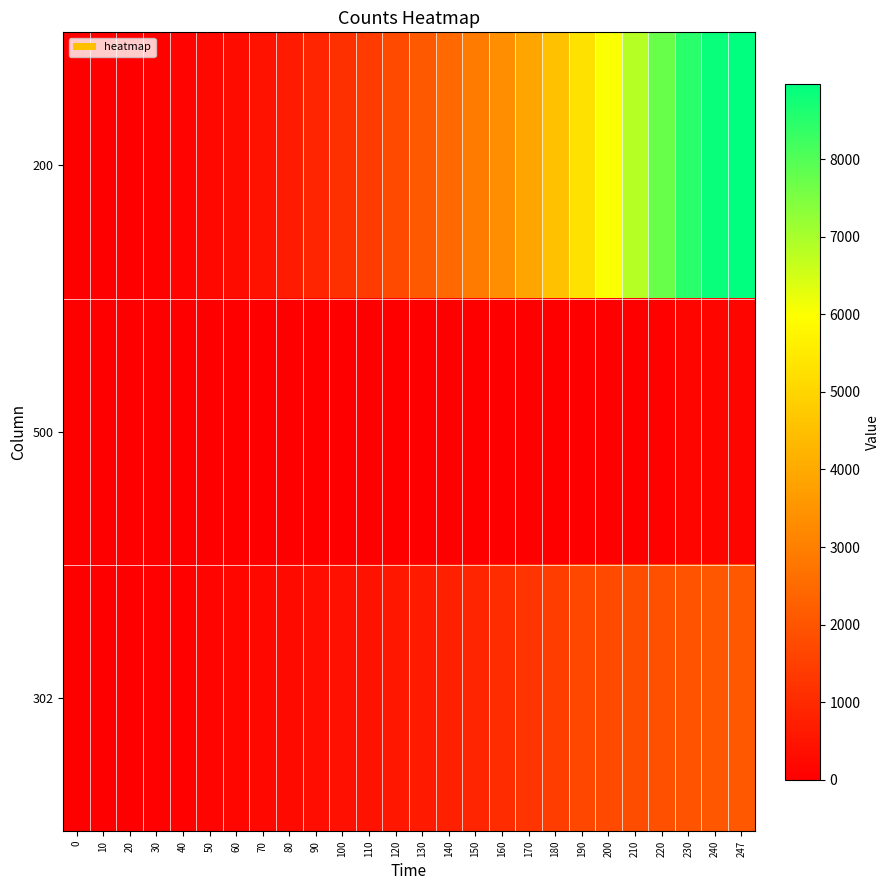

What is the difference between the highest and lowest values at 210?

6809